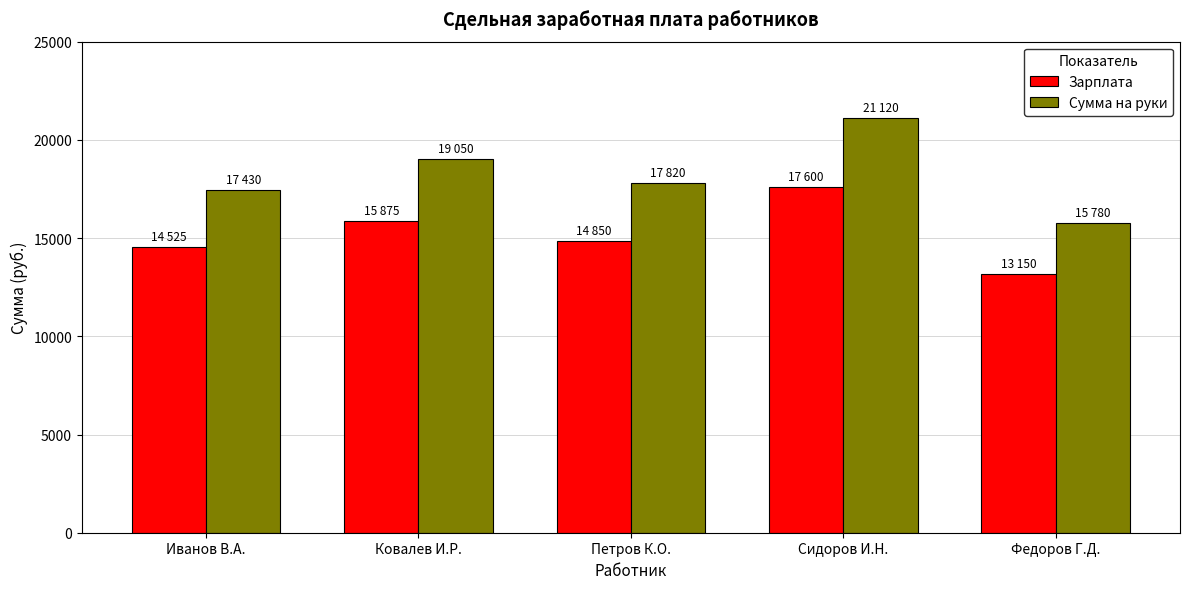

At how many categories does at least one series exceed 14197?

5